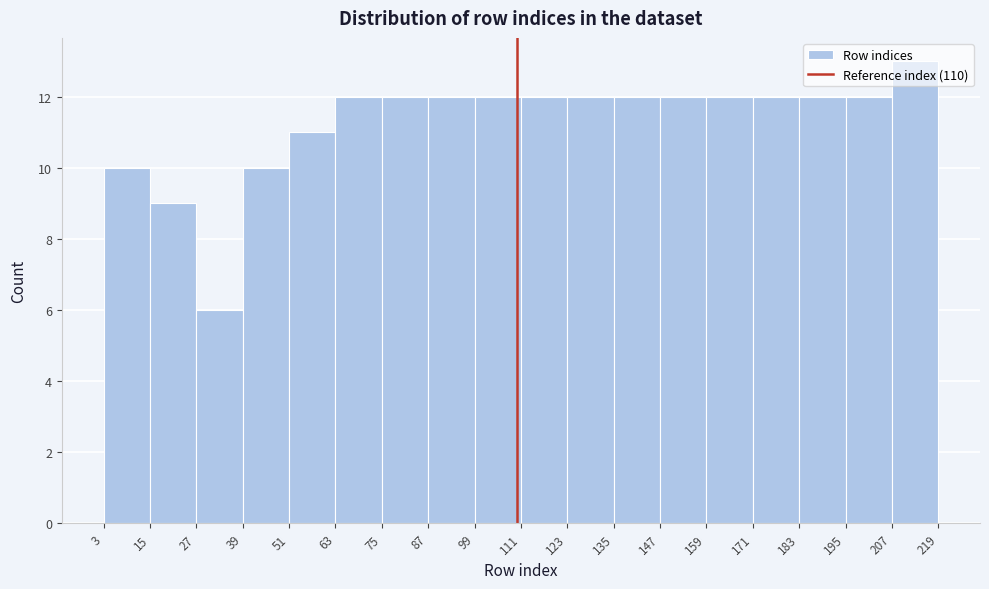

Over which range of the x-axis is the bar tallest?

207 to 219